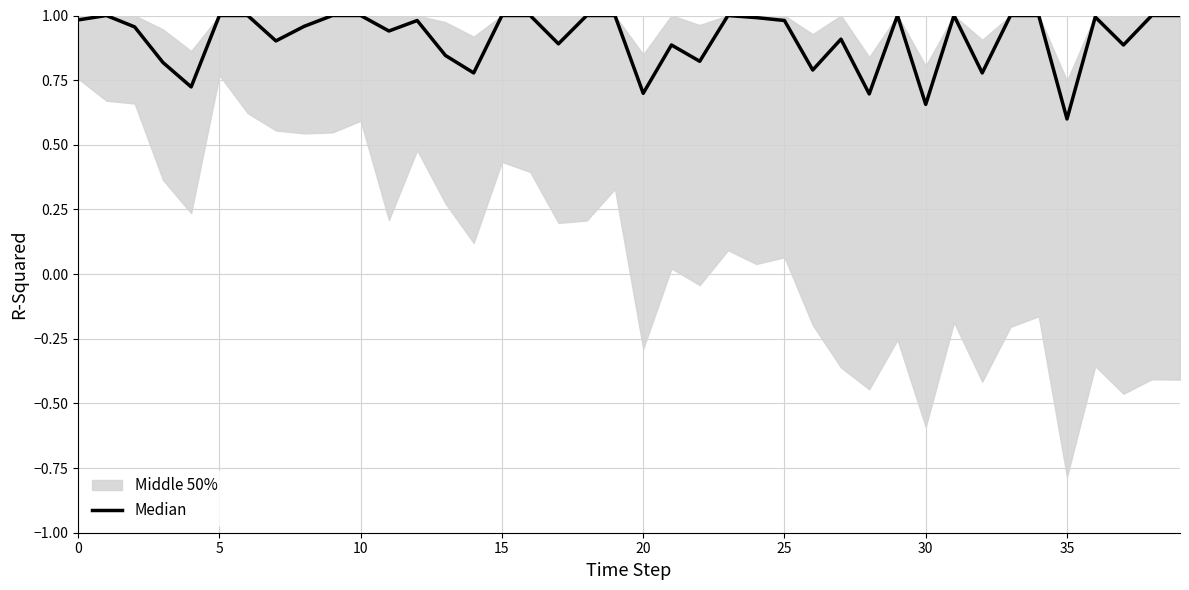

How many points are higher than both their immediate neighbors (excluding endpoints)?

8